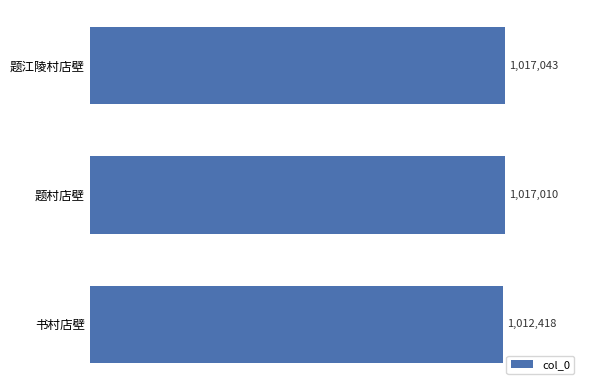

Where is the data nearest to the value 1014730?

题村店壁